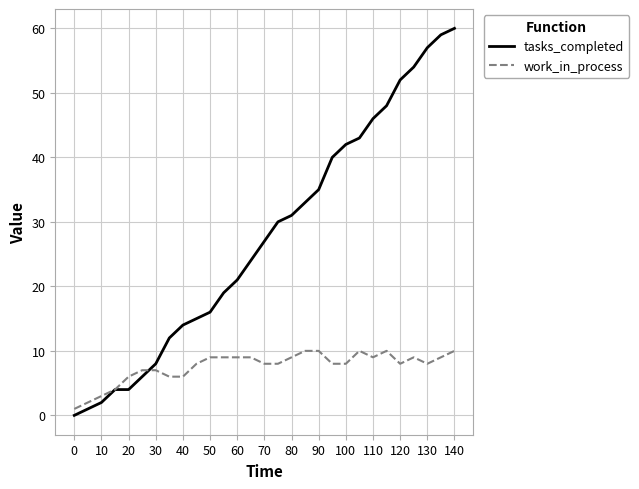

Which series has the largest total across all categories?

tasks_completed